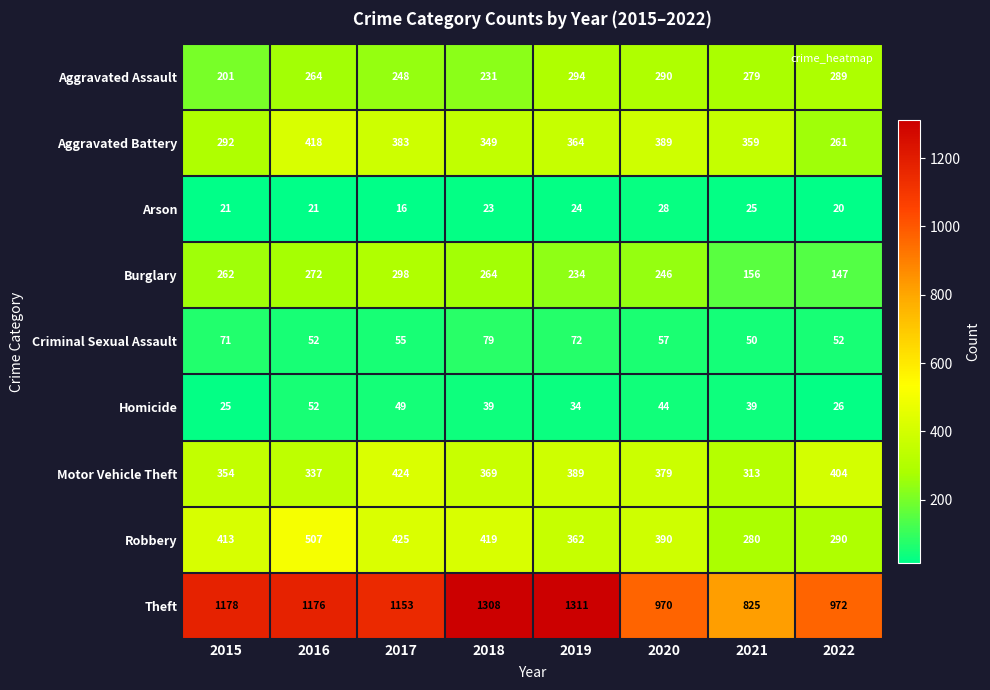

Which category has the lowest value in the Homicide series?

2015